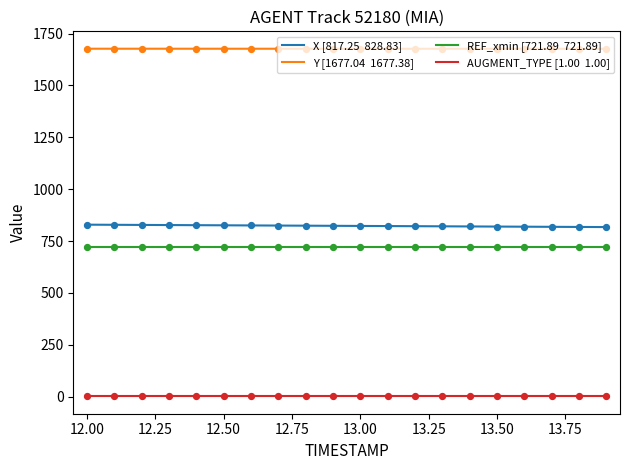

Is the value of AUGMENT_TYPE [1.00  1.00] at 12.00 greater than the value of X [817.25  828.83] at 13.00?

No